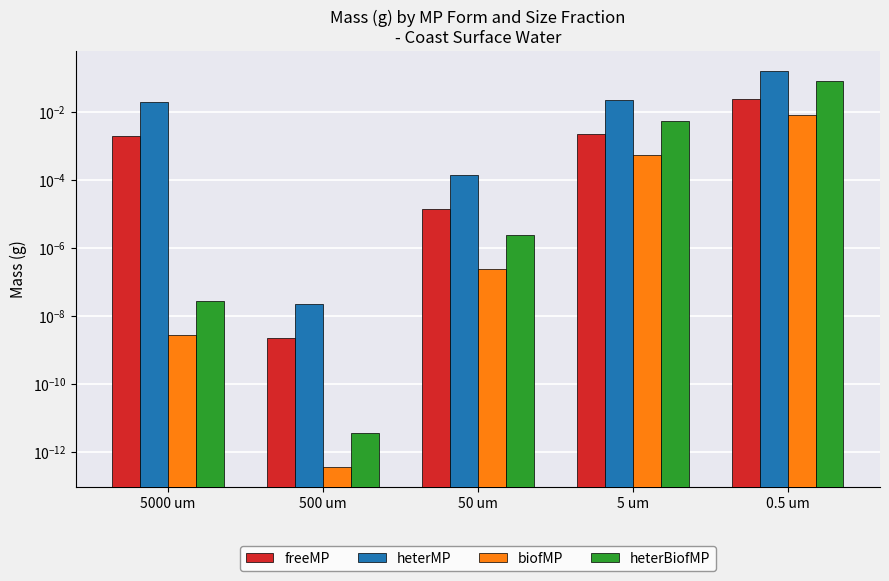

Reading right to left, transcribe all the data shown in this chart.

freeMP: 0.5 um=0.0	5 um=0.0	50 um=0.0	500 um=0.0	5000 um=0.0
heterMP: 0.5 um=0.2	5 um=0.0	50 um=0.0	500 um=0.0	5000 um=0.0
biofMP: 0.5 um=0.0	5 um=0.0	50 um=0.0	500 um=0.0	5000 um=0.0
heterBiofMP: 0.5 um=0.1	5 um=0.0	50 um=0.0	500 um=0.0	5000 um=0.0